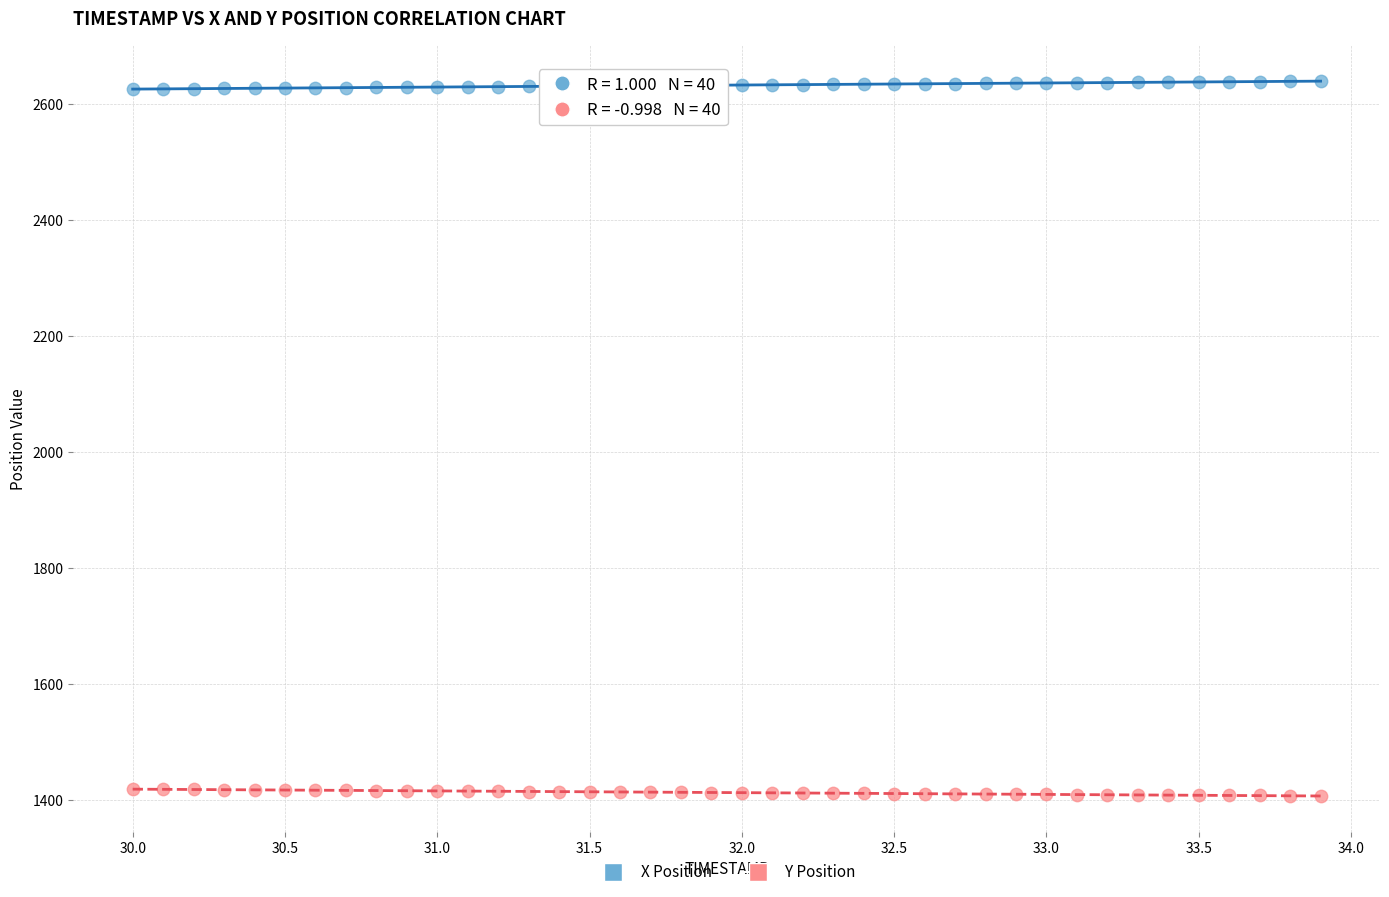

Across all data points, what is the range of Y values (max minus min)?

1232.0